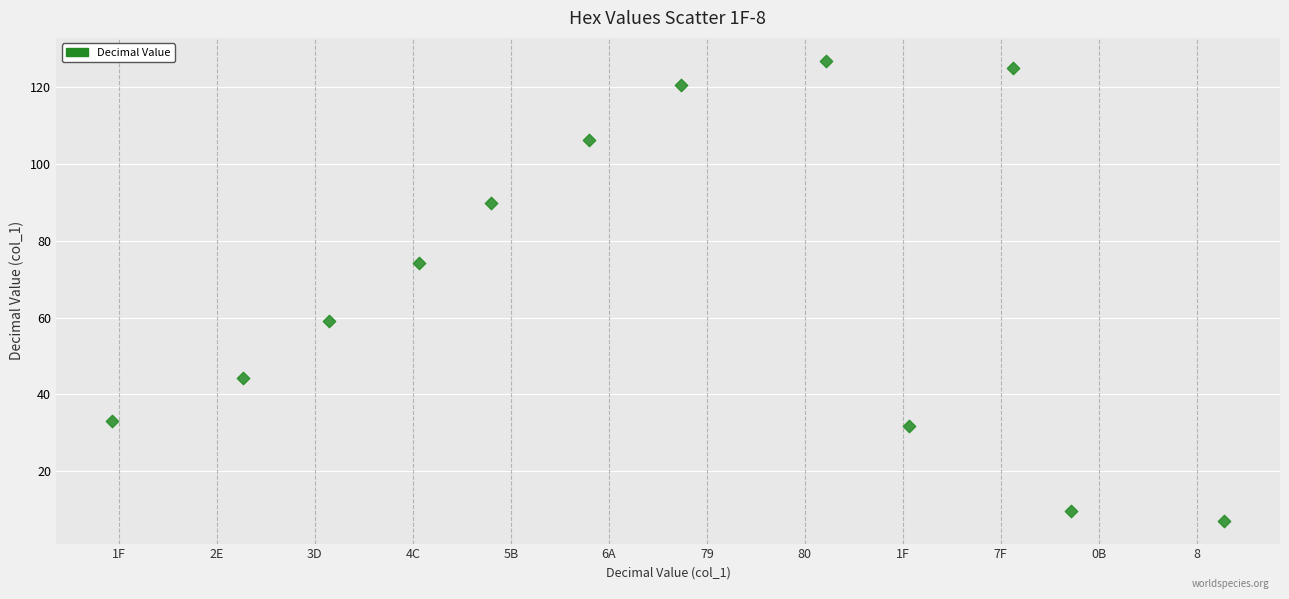

What is the range of Y values (max minus min)?

119.5